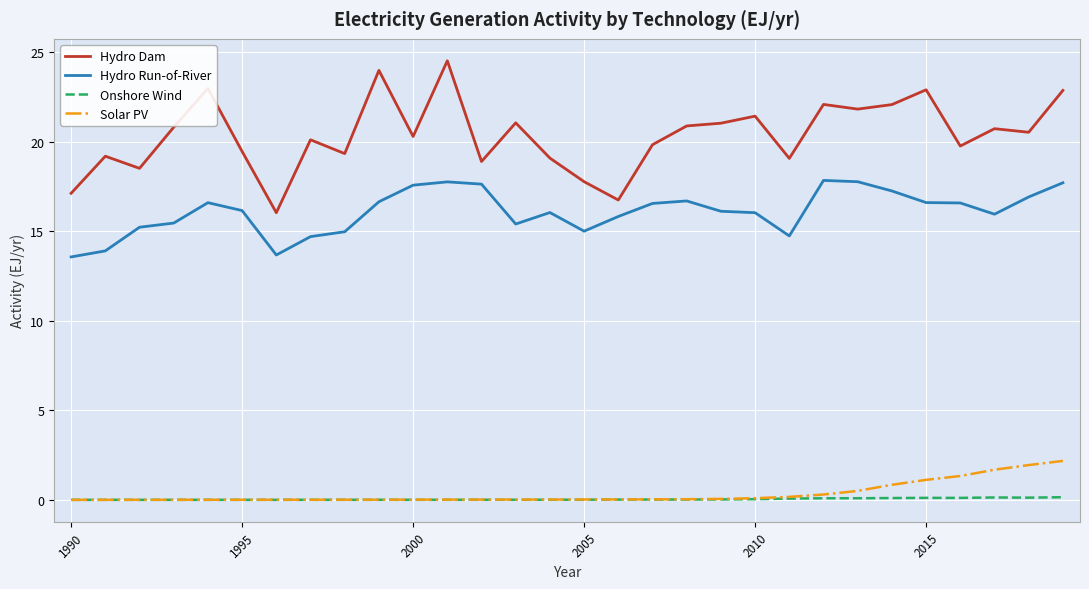

Which series has the largest total across all categories?

Hydro Dam